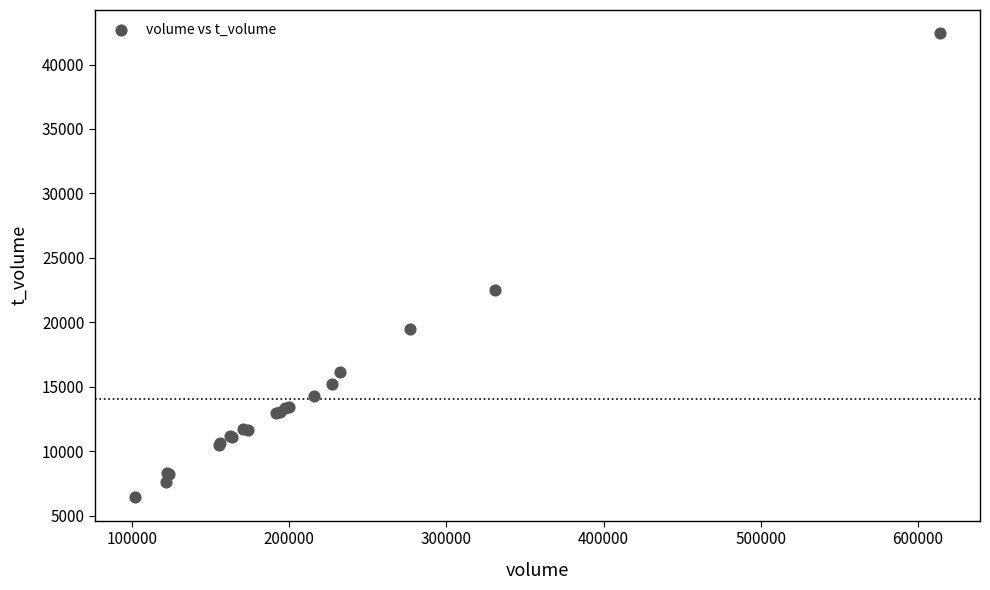

What Y value in the scatter plot is closest to 24419?

22520